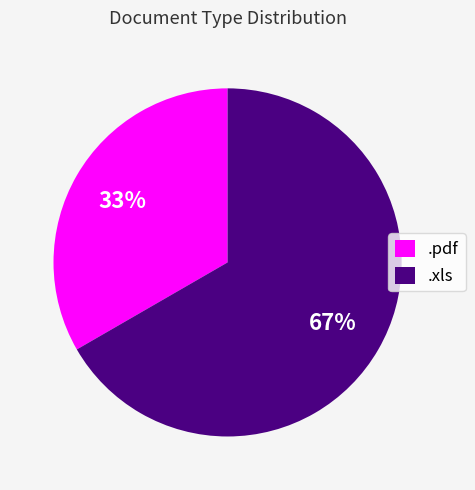

How many segments does this pie chart have?

2